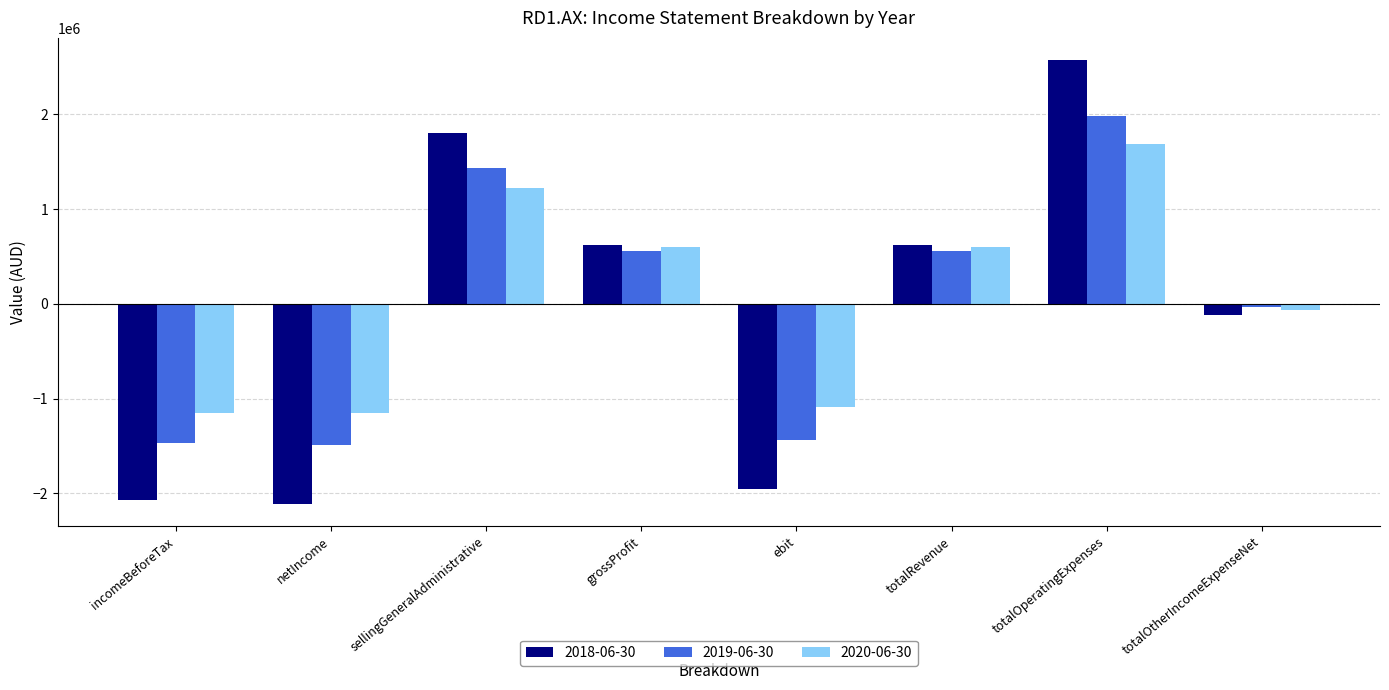

What is the total value across all series at ebit?

-4471286